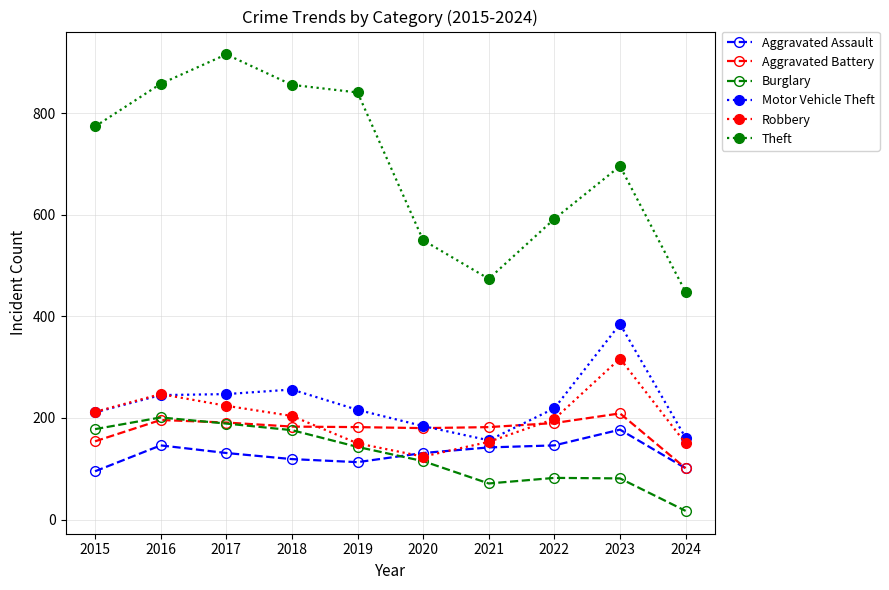

At which label does Robbery first exceed 204?

2015